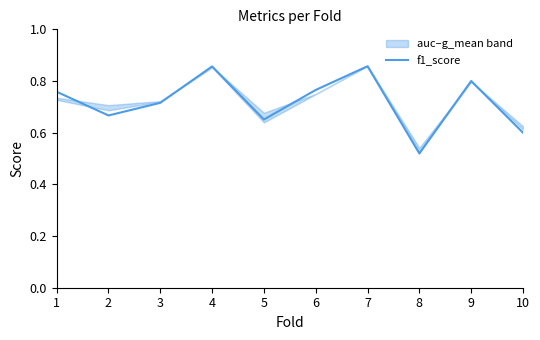

True or false: the data shows 1.3 at 1.

False